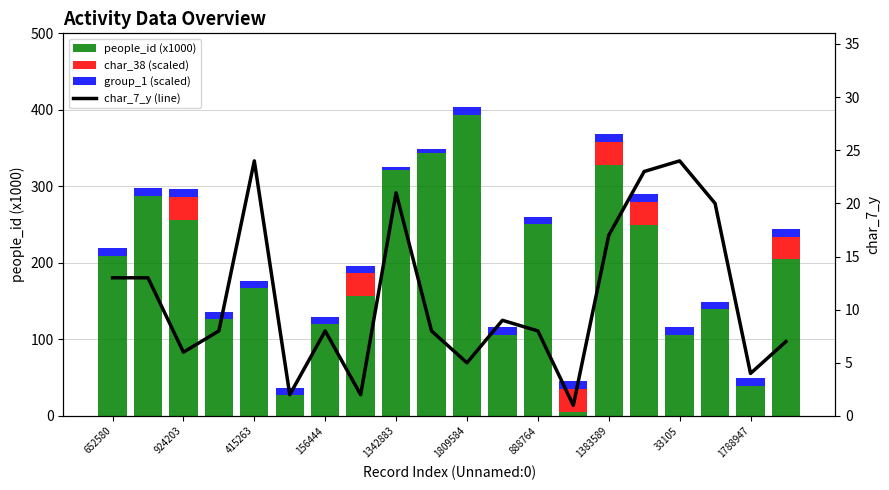

Reading left to right, what are all the values shown in this chart?

people_id (x1000): 209.6	287.5	256.4	126.1	166.8	27.0	119.8	156.5	320.9	344.2	393.8	105.7	250.5	5.3	328.4	249.7	105.7	139.2	39.0	204.5
char_38 (scaled): 0.0	0.0	30.0	0.0	0.0	0.0	0.0	30.0	0.0	0.0	0.0	0.0	0.0	30.0	30.0	30.0	0.0	0.0	0.0	30.0
group_1 (scaled): 10.0	10.0	10.0	10.0	10.0	10.0	10.0	10.0	5.0	5.0	10.0	10.0	10.0	10.0	10.0	10.0	10.0	10.0	10.0	10.0
char_7_y (line): 13.0	13.0	6.0	8.0	24.0	2.0	8.0	2.0	21.0	8.0	5.0	9.0	8.0	1.0	17.0	23.0	24.0	20.0	4.0	7.0